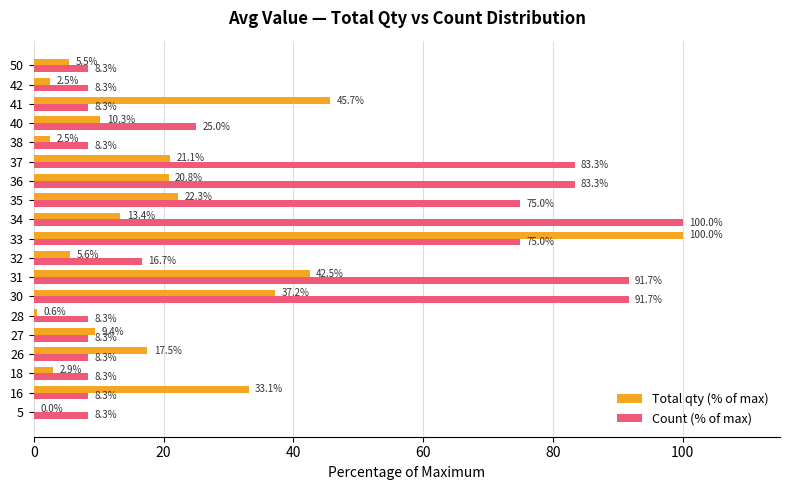

Is the value of Count (% of max) at 33 greater than the value of Total qty (% of max) at 50?

Yes